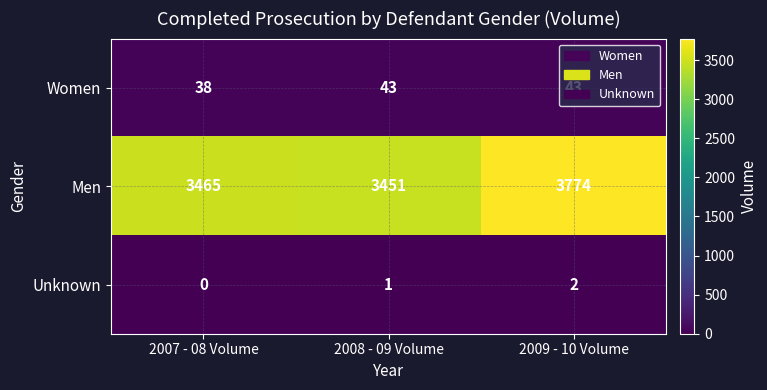

Which series changed the most between 2007 - 08 Volume and 2008 - 09 Volume?

Men